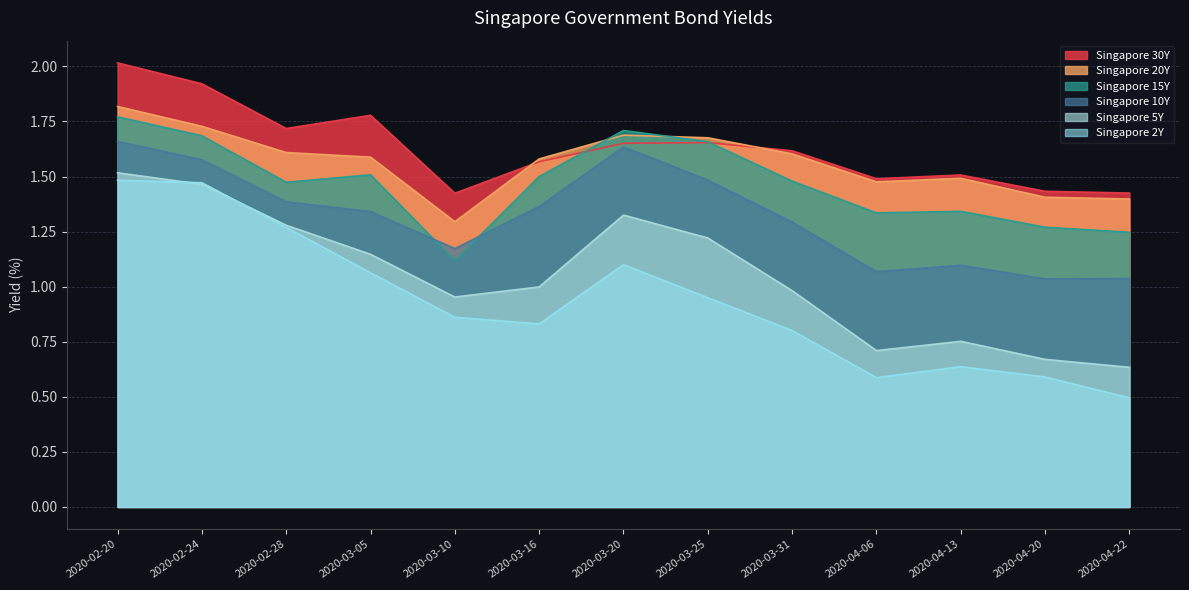

What position from the right is 2020-04-20?

2